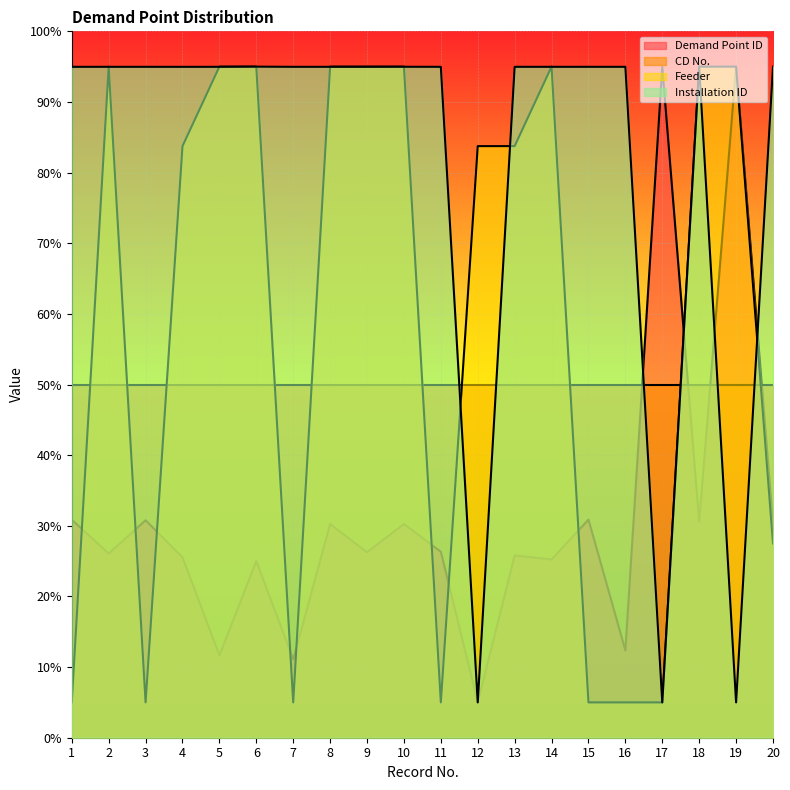

At how many categories does at least one series exceed 55?

20